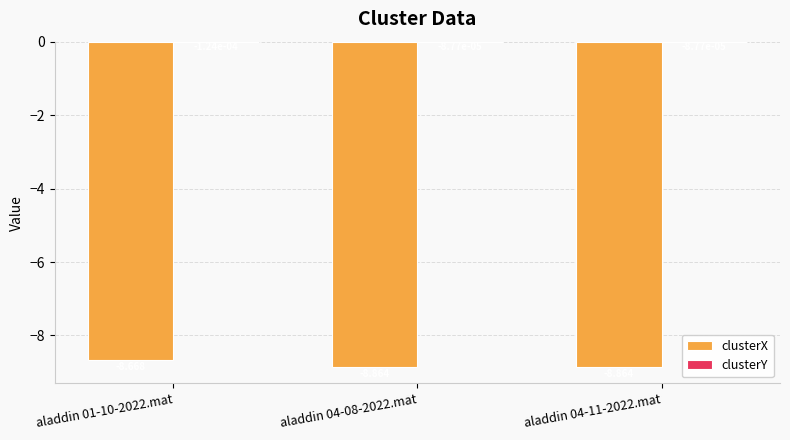

Are the bars grouped side by side (vs. stacked)?

Yes